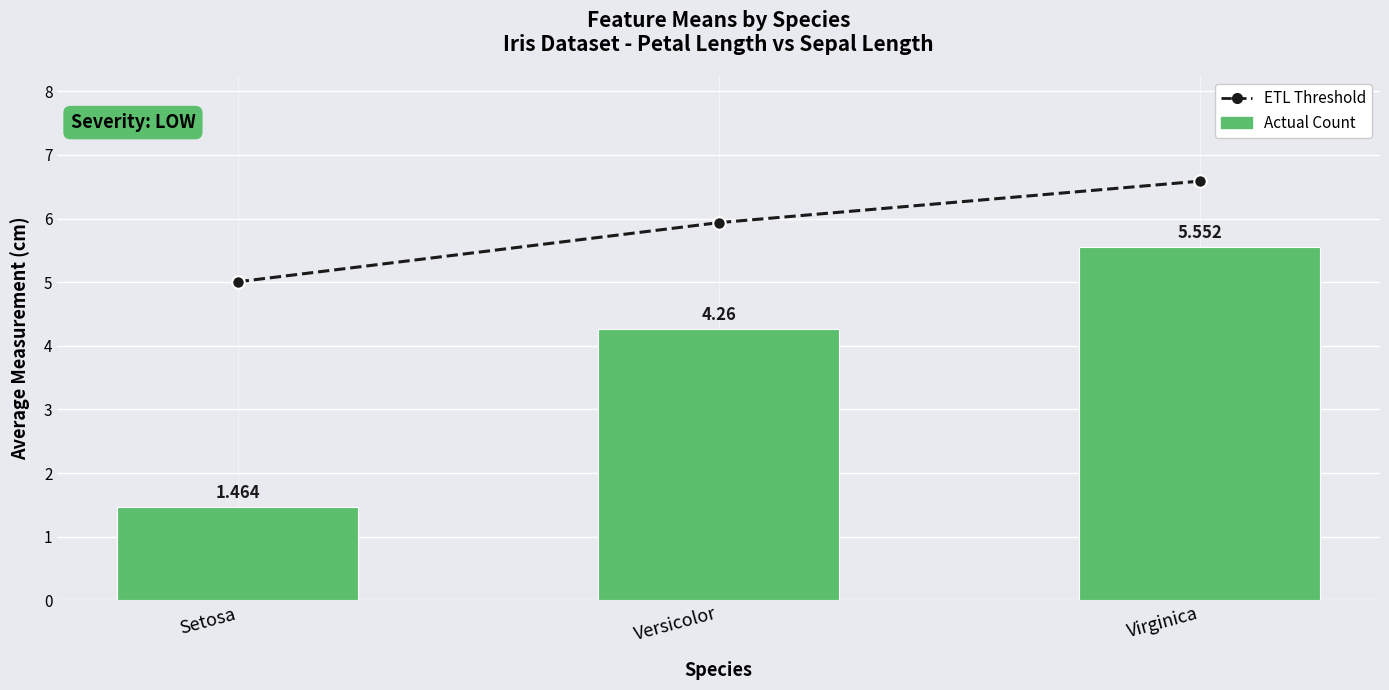

Which series changed the most between Setosa and Virginica?

Actual Count